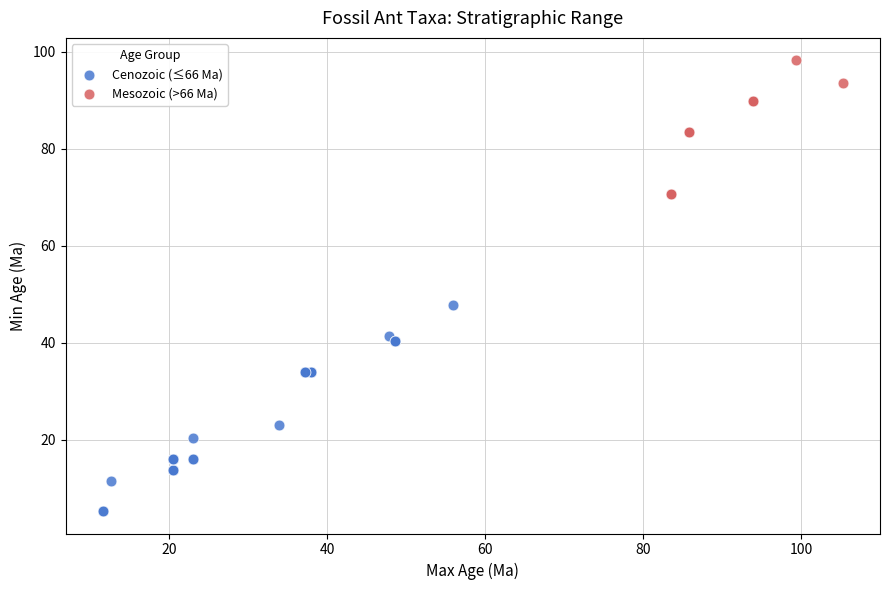

Which series has the largest Y range (max minus min)?

Cenozoic (≤66 Ma)